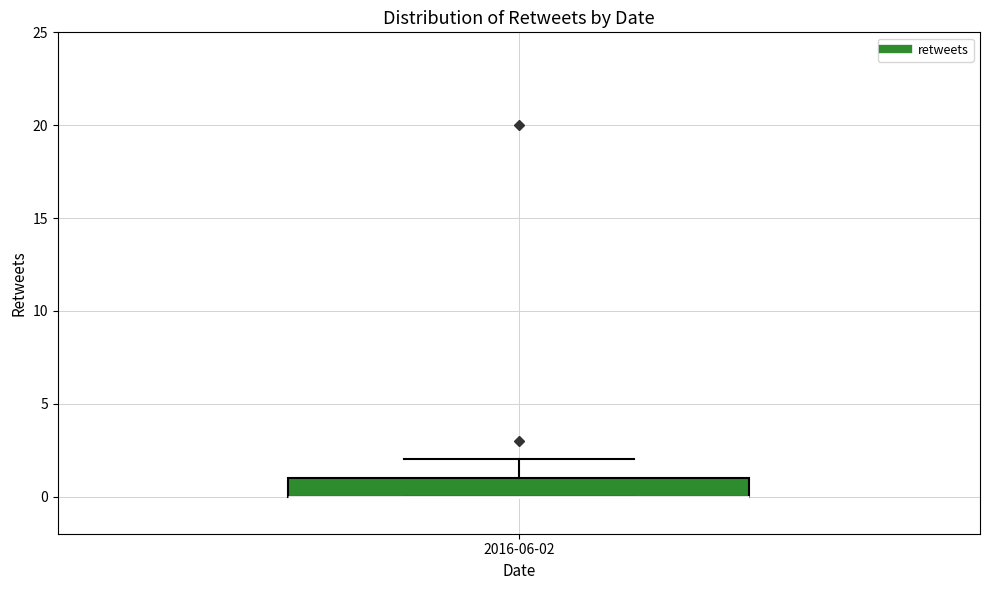

Read this box plot against the y-axis: the position of the median line, the range covered by the box, and the ends of both whiskers. The values are not printed on the chart, so give them approximately, as read against the axis.

median 0 (drawn on the box's lower edge), box 0 to 1, whiskers 0 to 2